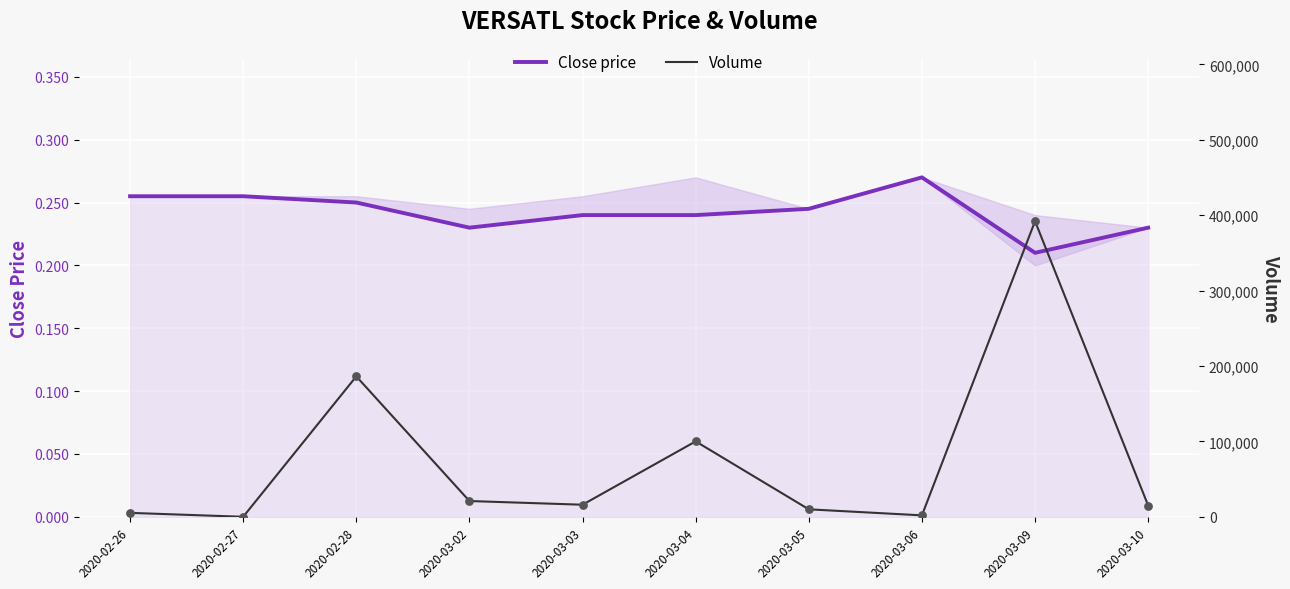

What are all the series names shown in the legend?

Close price, Volume